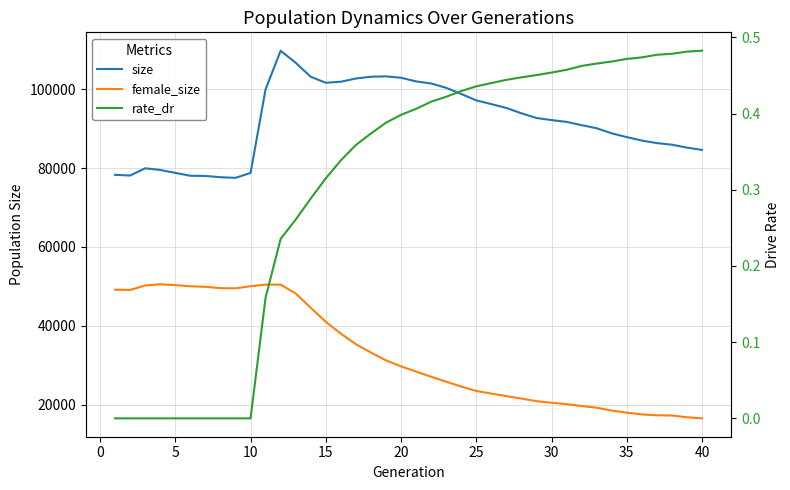

True or false: rate_dr and female_size intersect in this chart.

False